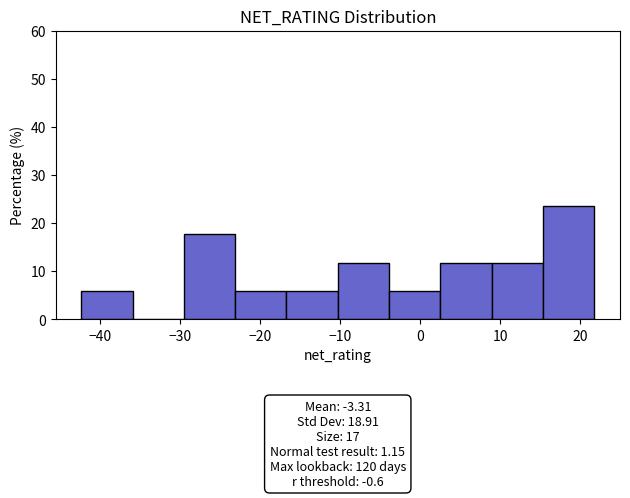

Over which range of the x-axis is the bar tallest?

15 to 22